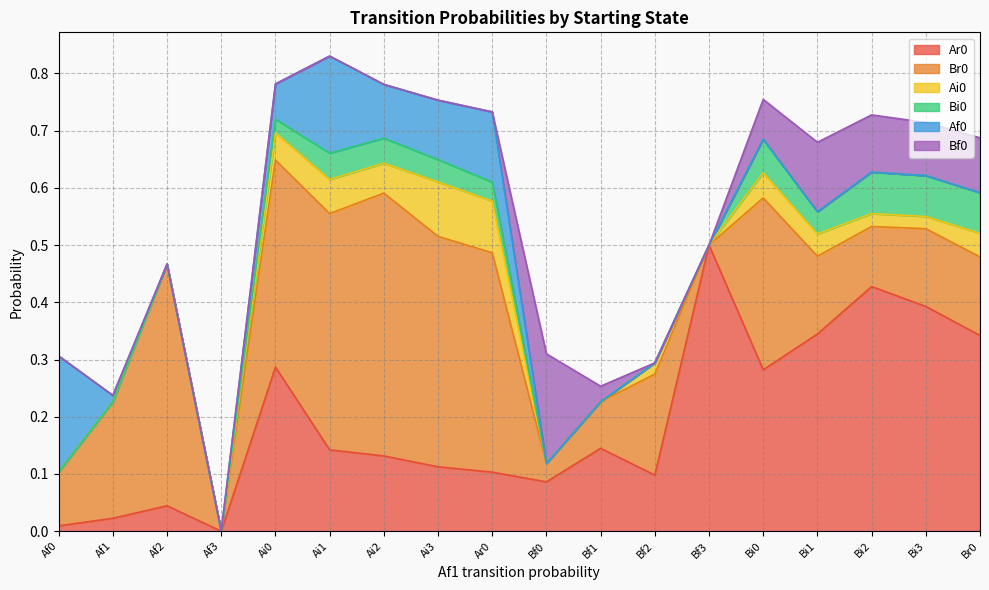

In Bf0, how many points are higher than both neighbors (excluding endpoints)?

2